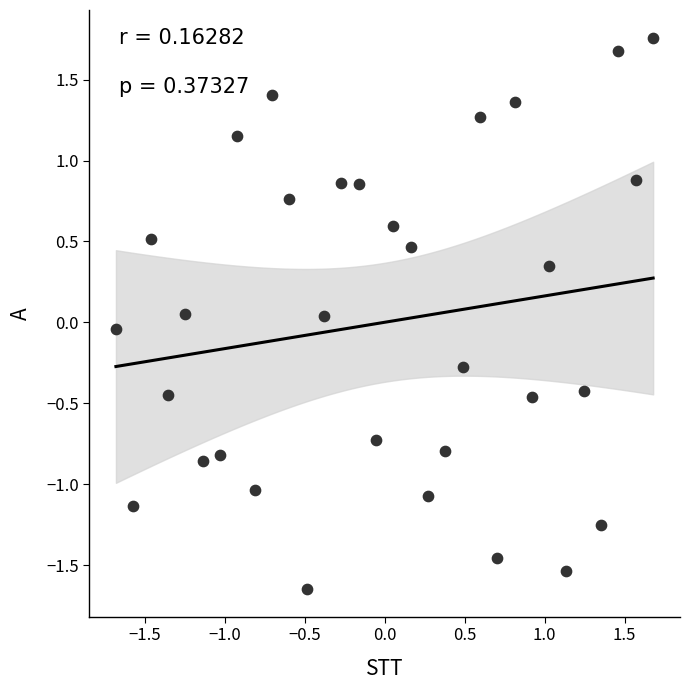

What is the range of X values (max minus min)?

3.4